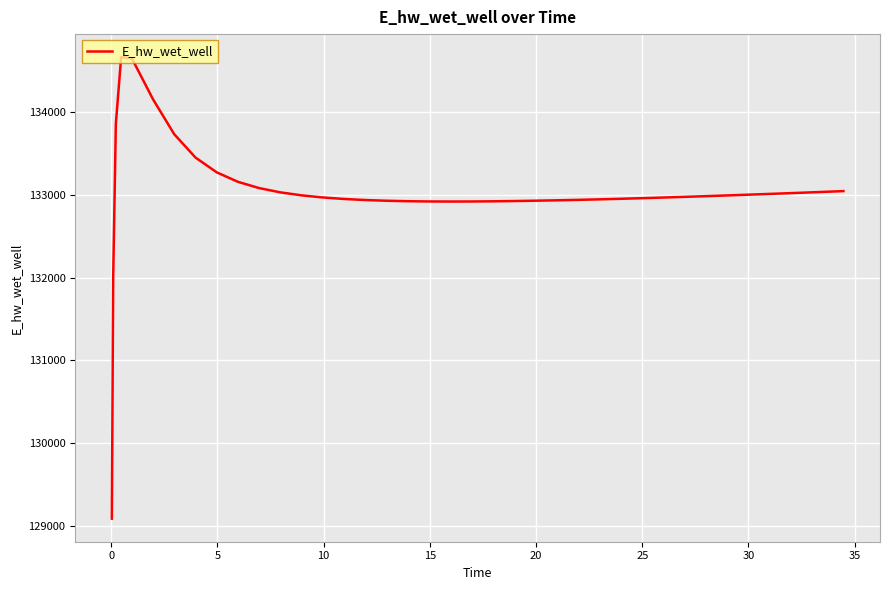

What is the difference between the maximum and minimum values?

5581.4